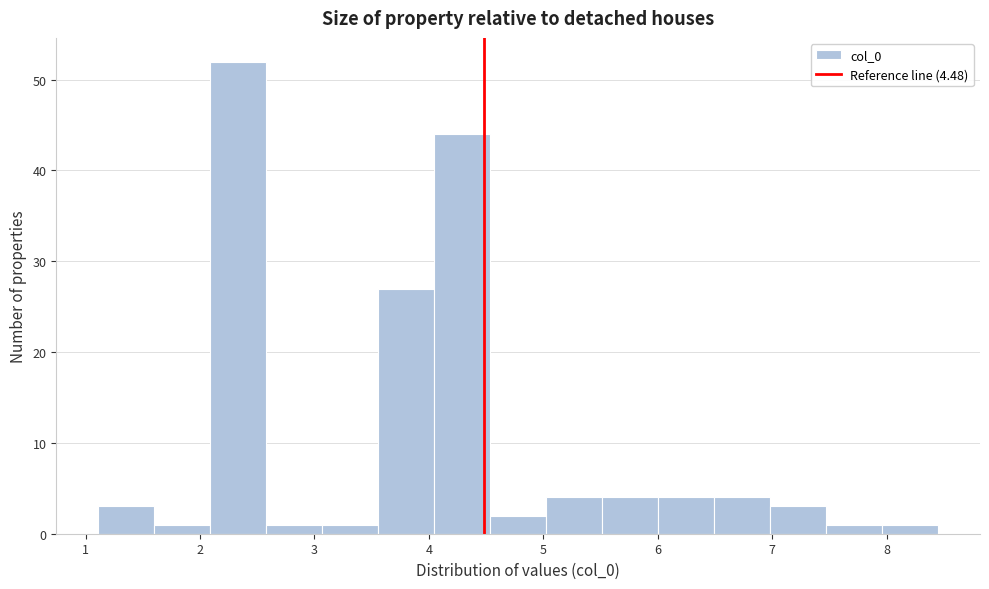

Which range on the x-axis has the tallest bar?

2.1 to 2.6